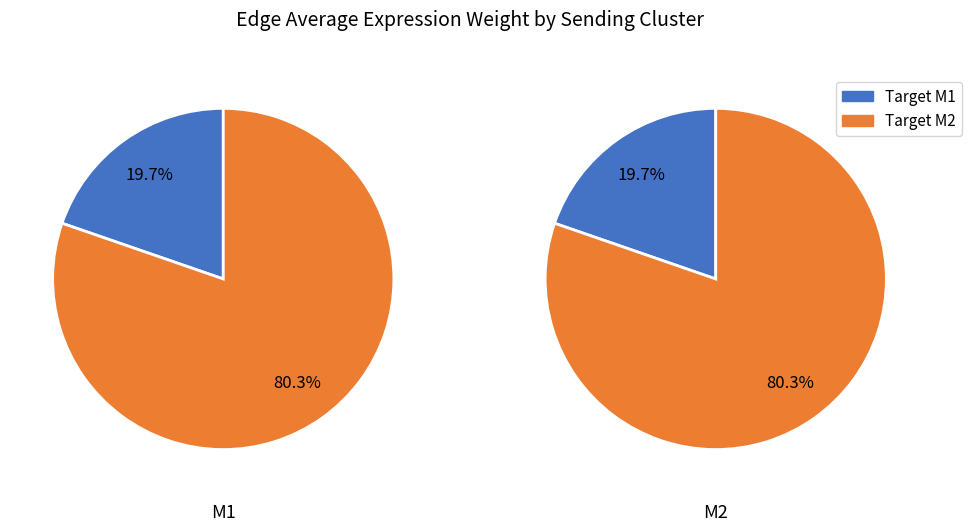

What is the smallest slice in the pie chart?

M1